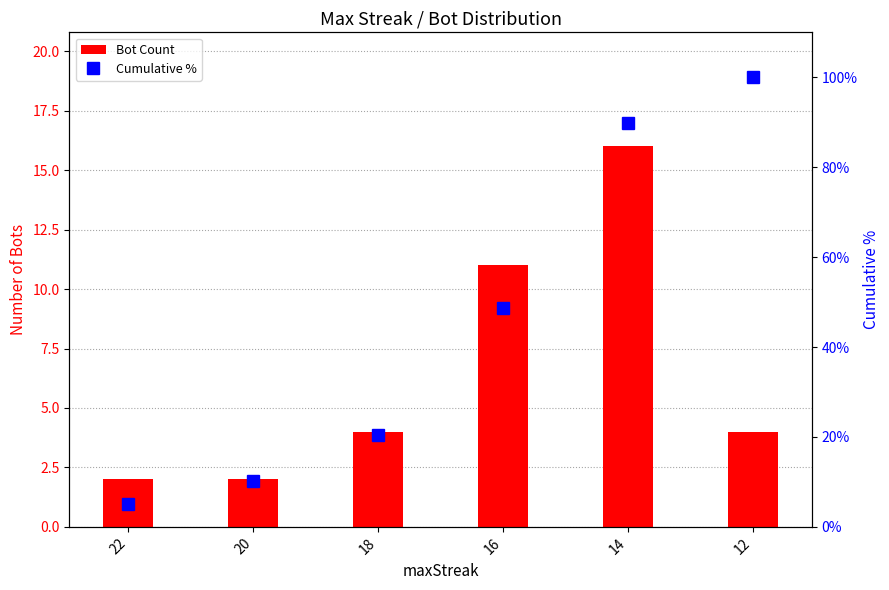

What are all the series names shown in the legend?

Bot Count, Cumulative %